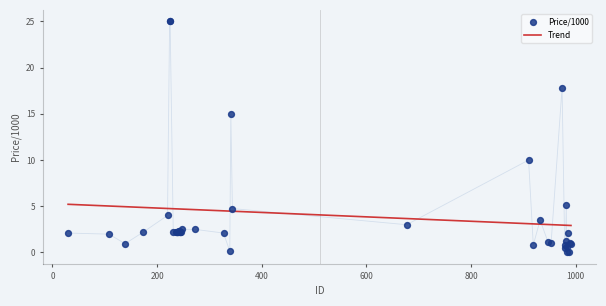

What is the ratio of the value at 239 to the value at 224?

0.1